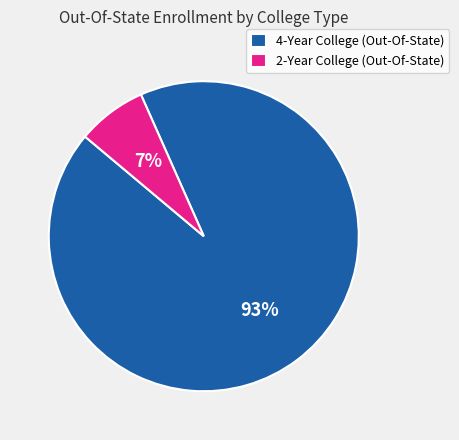

True or false: 2-Year College (Out-Of-State) accounts for 7% of the total.

True